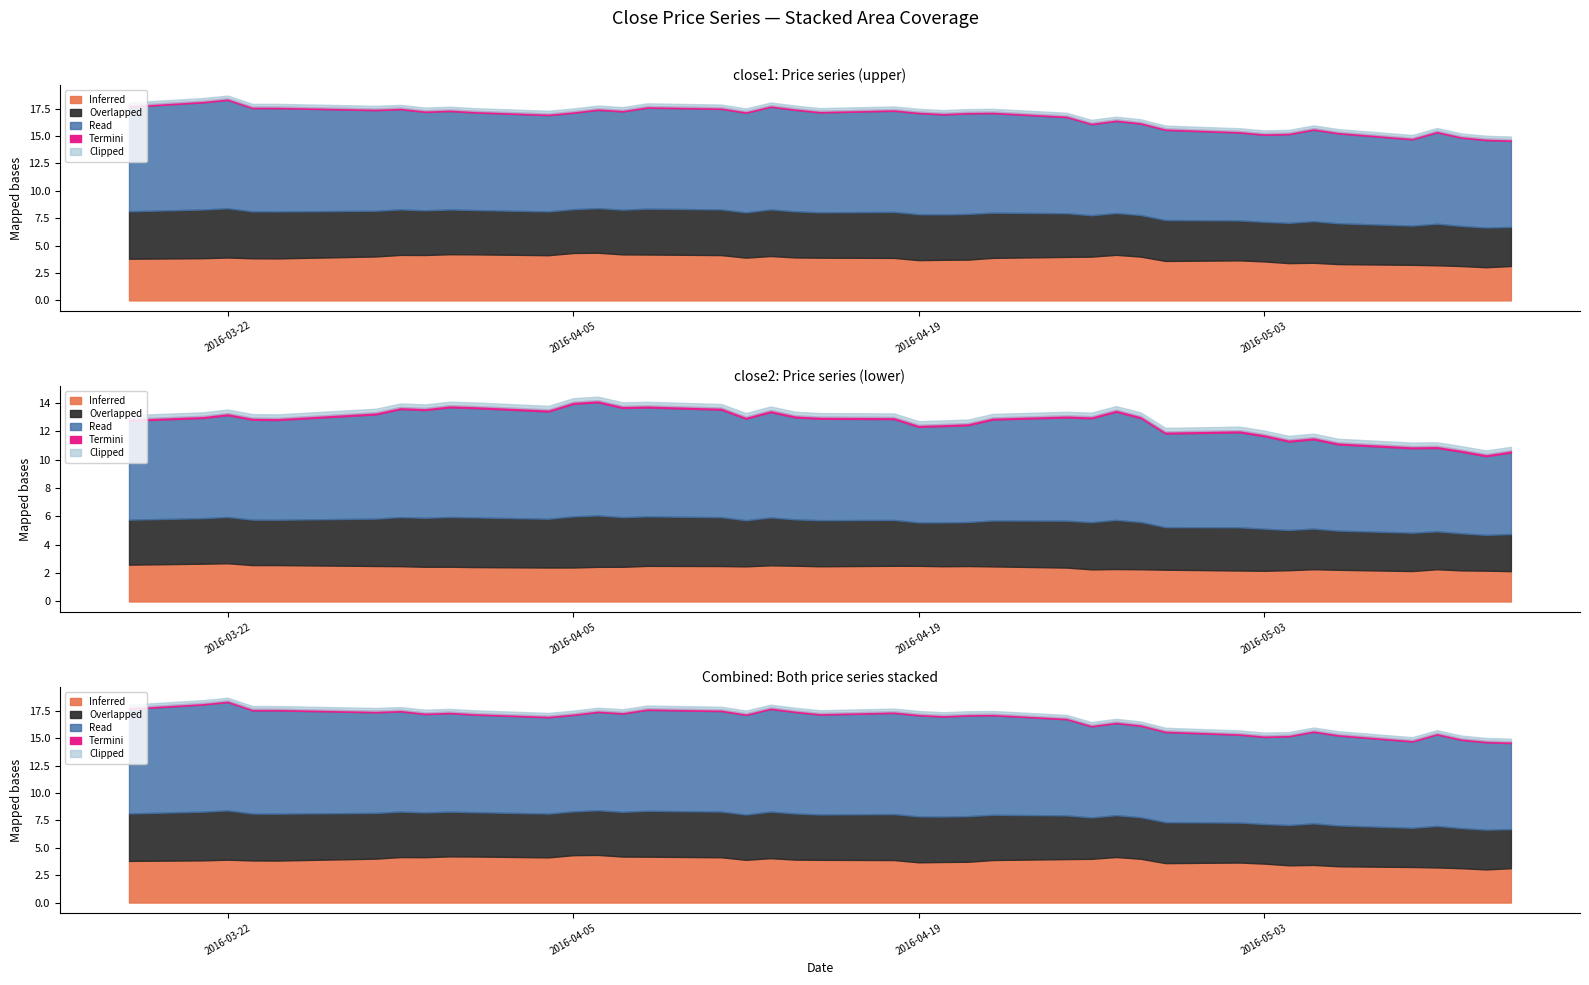

True or false: close2 and close1 intersect in this chart.

False